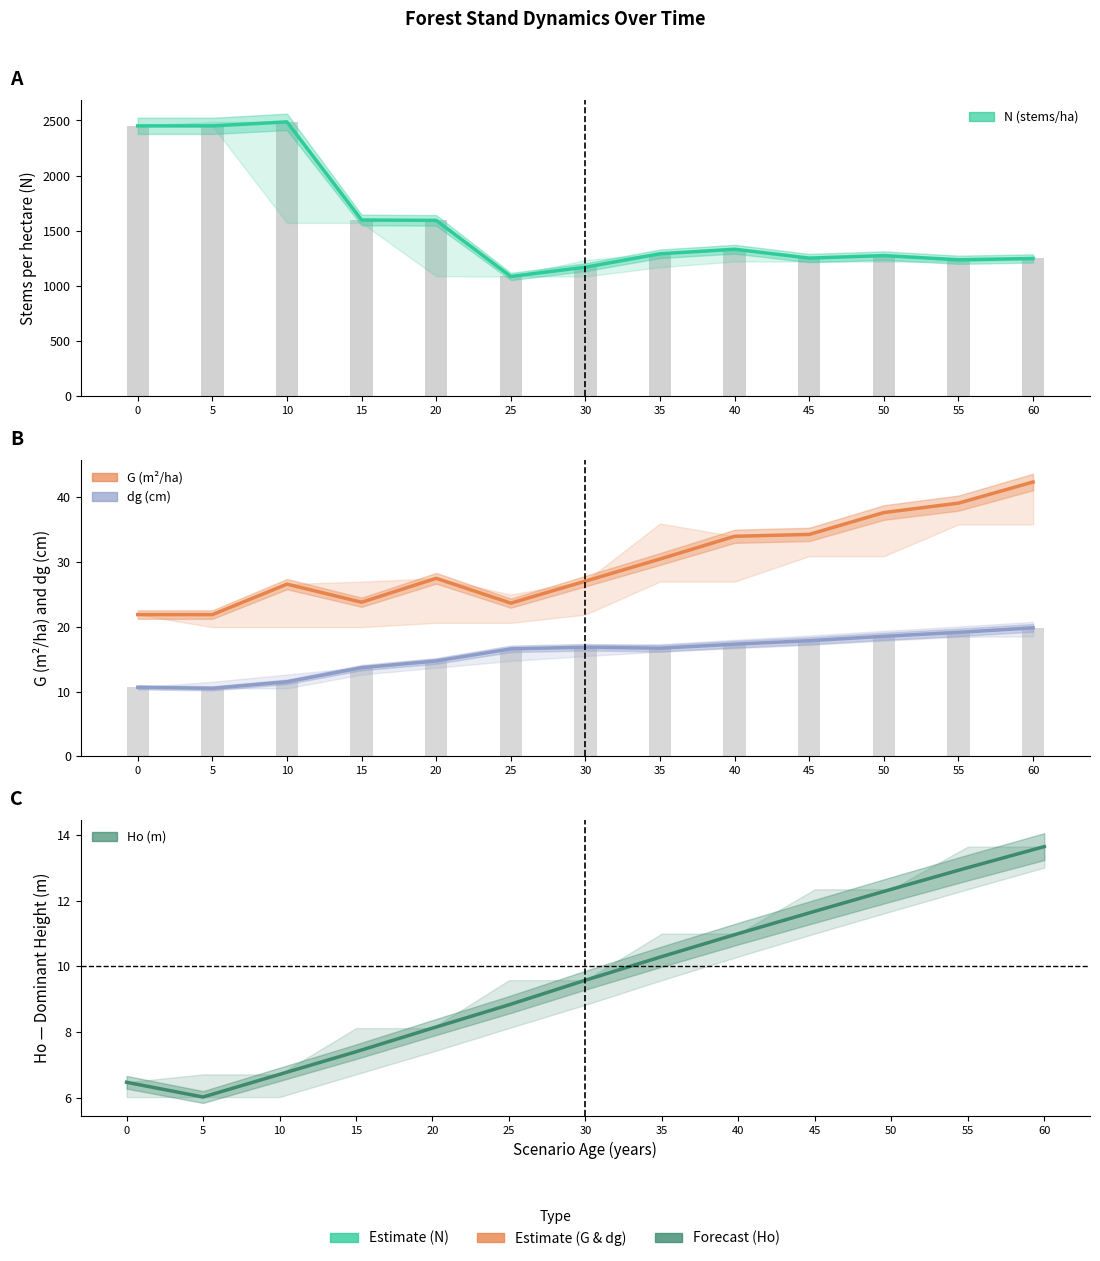

Reading left to right, list all the values displayed in this chart.

N (stems/ha): 2451.0	2451.0	2487.1	1597.8	1594.8	1085.9	1170.1	1291.8	1332.9	1252.5	1275.3	1237.4	1249.4
G (m²/ha): 21.9	21.9	26.6	23.8	27.5	23.7	27.1	30.5	34.0	34.3	37.7	39.1	42.4
dg (cm): 10.7	10.5	11.5	13.7	14.7	16.6	16.9	16.7	17.3	17.9	18.6	19.2	19.9
Ho (m): 6.5	6.0	6.7	7.4	8.1	8.8	9.6	10.3	11.0	11.7	12.3	13.0	13.7